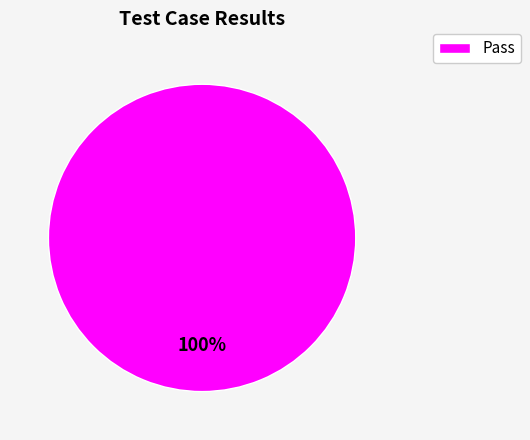

Which category accounts for the majority?

Pass